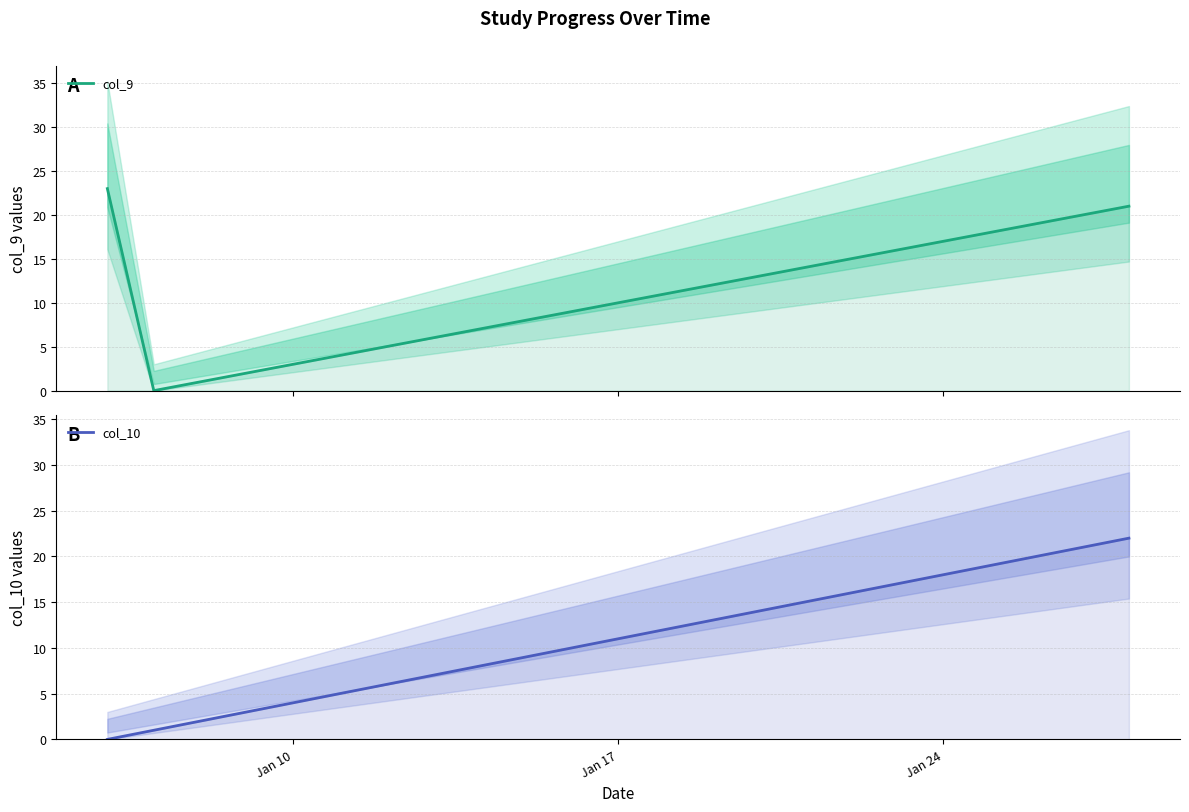

How many intersections are there between col_9 and col_10?

1